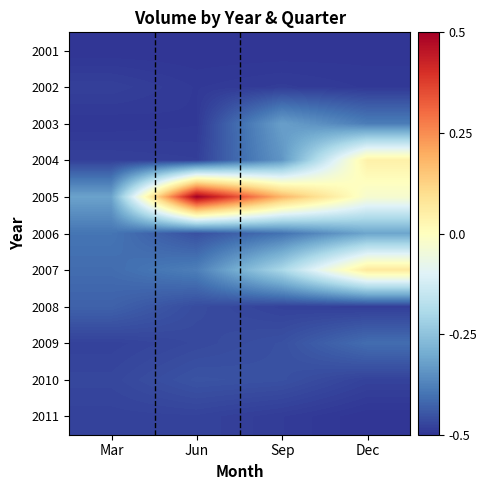

Reading right to left, list all the values displayed in this chart.

2001: Dec=-0.5	Sep=-0.5	Jun=-0.5	Mar=-0.5
2002: Dec=-0.5	Sep=-0.5	Jun=-0.5	Mar=-0.5
2003: Dec=-0.4	Sep=-0.3	Jun=-0.5	Mar=-0.5
2004: Dec=0.0	Sep=-0.3	Jun=-0.5	Mar=-0.5
2005: Dec=-0.0	Sep=0.2	Jun=0.5	Mar=-0.3
2006: Dec=-0.3	Sep=-0.4	Jun=-0.5	Mar=-0.4
2007: Dec=0.1	Sep=-0.2	Jun=-0.4	Mar=-0.4
2008: Dec=-0.5	Sep=-0.5	Jun=-0.5	Mar=-0.4
2009: Dec=-0.4	Sep=-0.5	Jun=-0.5	Mar=-0.5
2010: Dec=-0.5	Sep=-0.5	Jun=-0.5	Mar=-0.5
2011: Dec=-0.5	Sep=-0.5	Jun=-0.5	Mar=-0.5